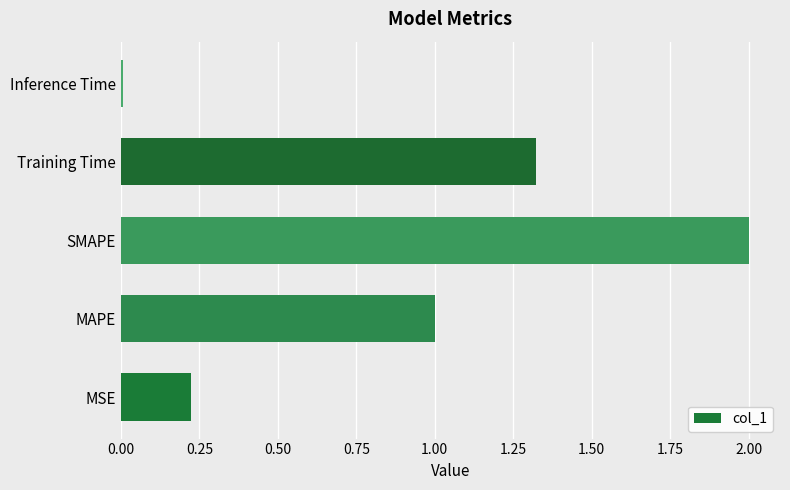

Which label corresponds to the smallest value in the chart?

Inference Time